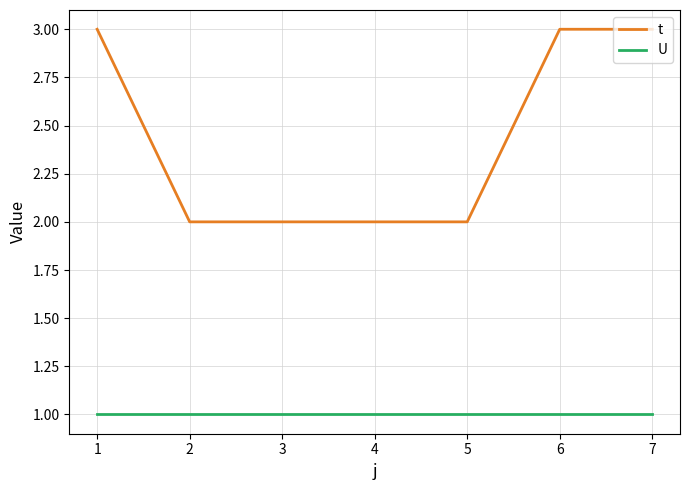

How many lines are shown in the chart?

2